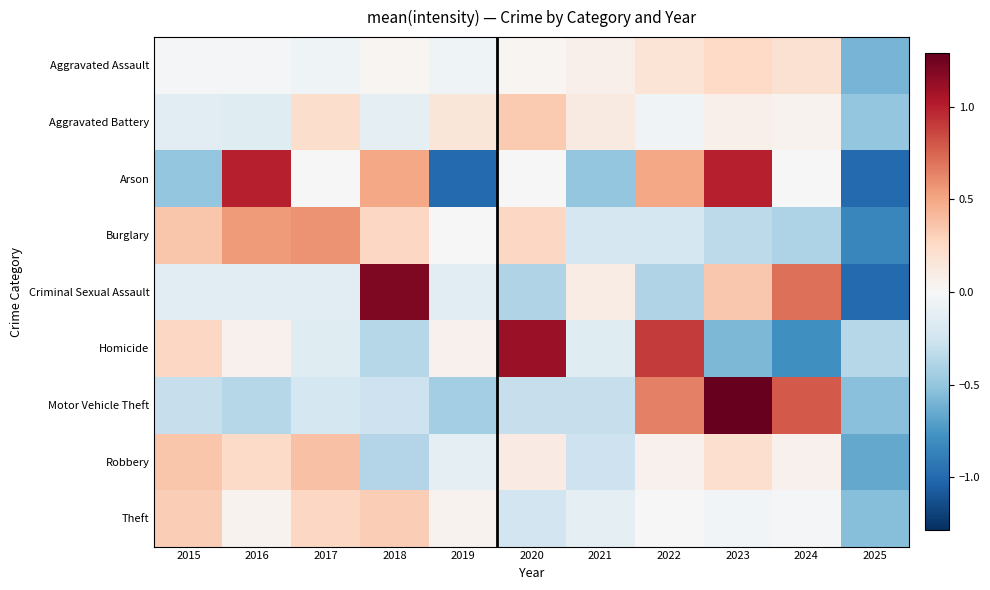

Which series has the largest range (max minus min)?

Criminal Sexual Assault